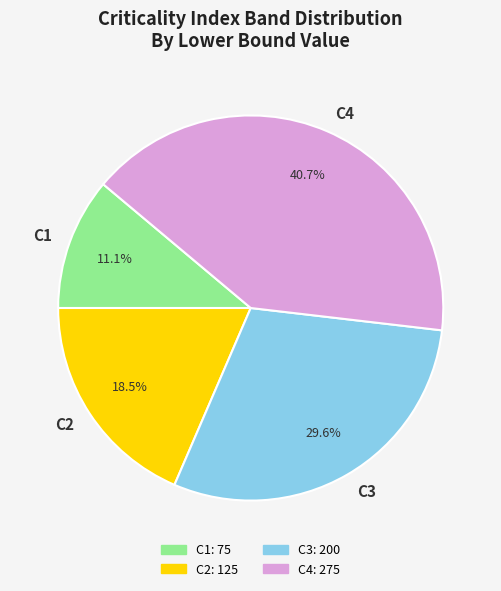

Approximately how many times larger is the value at C1 compared to C3?

0.4